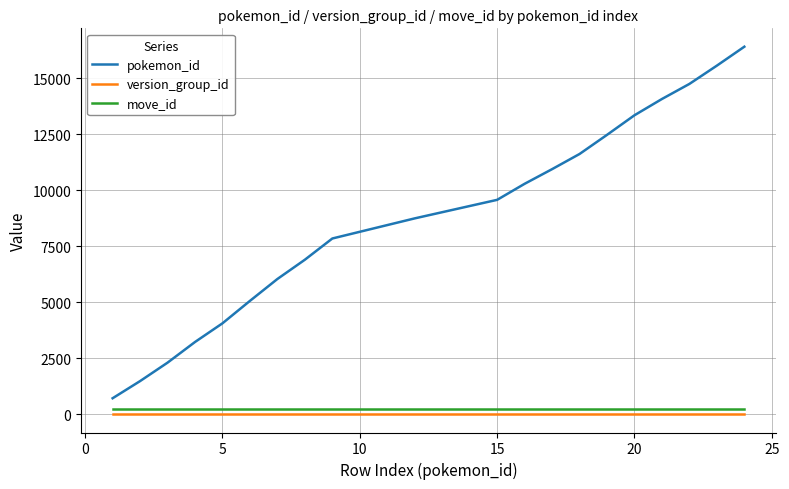

Which series has the widest spread of values?

pokemon_id